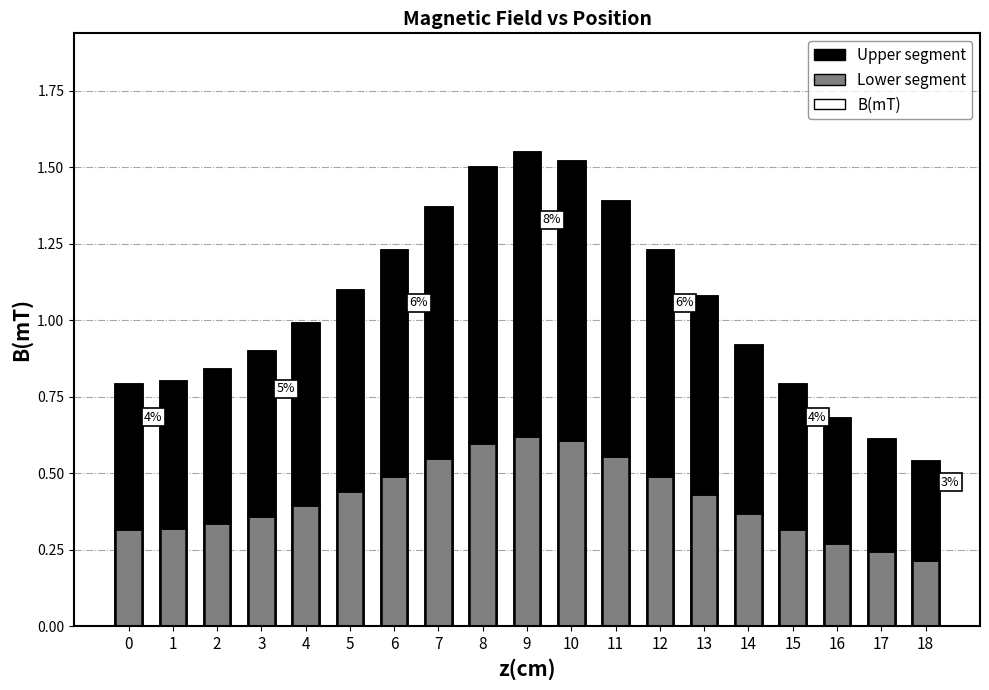

Reading left to right, extract all data points from this chart.

B(mT): 0=0.8	1=0.8	2=0.8	3=0.9	4=1.0	5=1.1	6=1.2	7=1.4	8=1.5	9=1.6	10=1.5	11=1.4	12=1.2	13=1.1	14=0.9	15=0.8	16=0.7	17=0.6	18=0.5
Lower segment: 0=0.3	1=0.3	2=0.3	3=0.4	4=0.4	5=0.4	6=0.5	7=0.5	8=0.6	9=0.6	10=0.6	11=0.6	12=0.5	13=0.4	14=0.4	15=0.3	16=0.3	17=0.2	18=0.2
Upper segment: 0=0.5	1=0.5	2=0.5	3=0.5	4=0.6	5=0.7	6=0.7	7=0.8	8=0.9	9=0.9	10=0.9	11=0.8	12=0.7	13=0.6	14=0.6	15=0.5	16=0.4	17=0.4	18=0.3